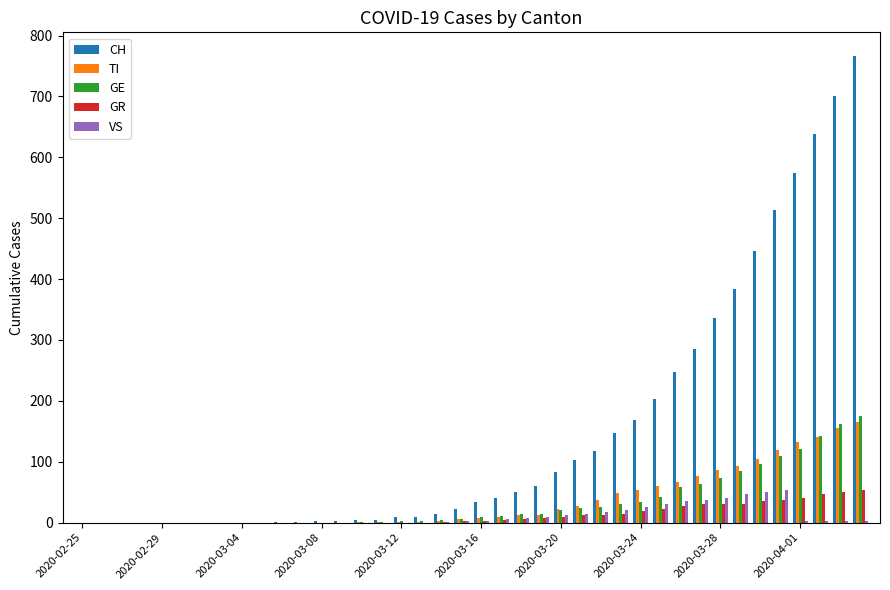

What is the maximum value for CH?

767